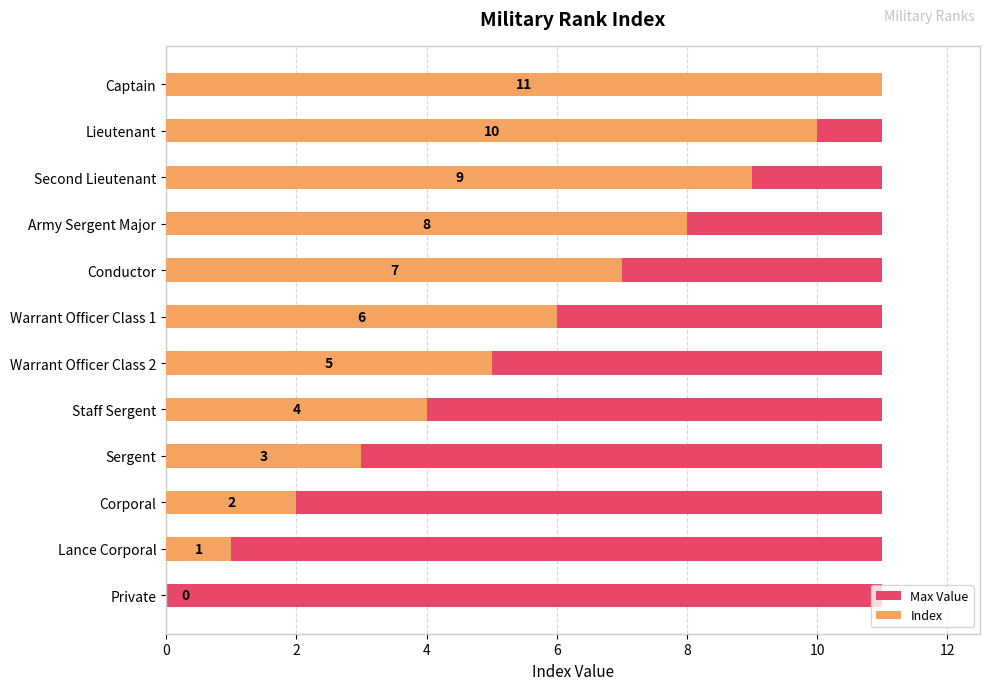

Rank the series at 8 from highest to lowest value.

Index, Max Value